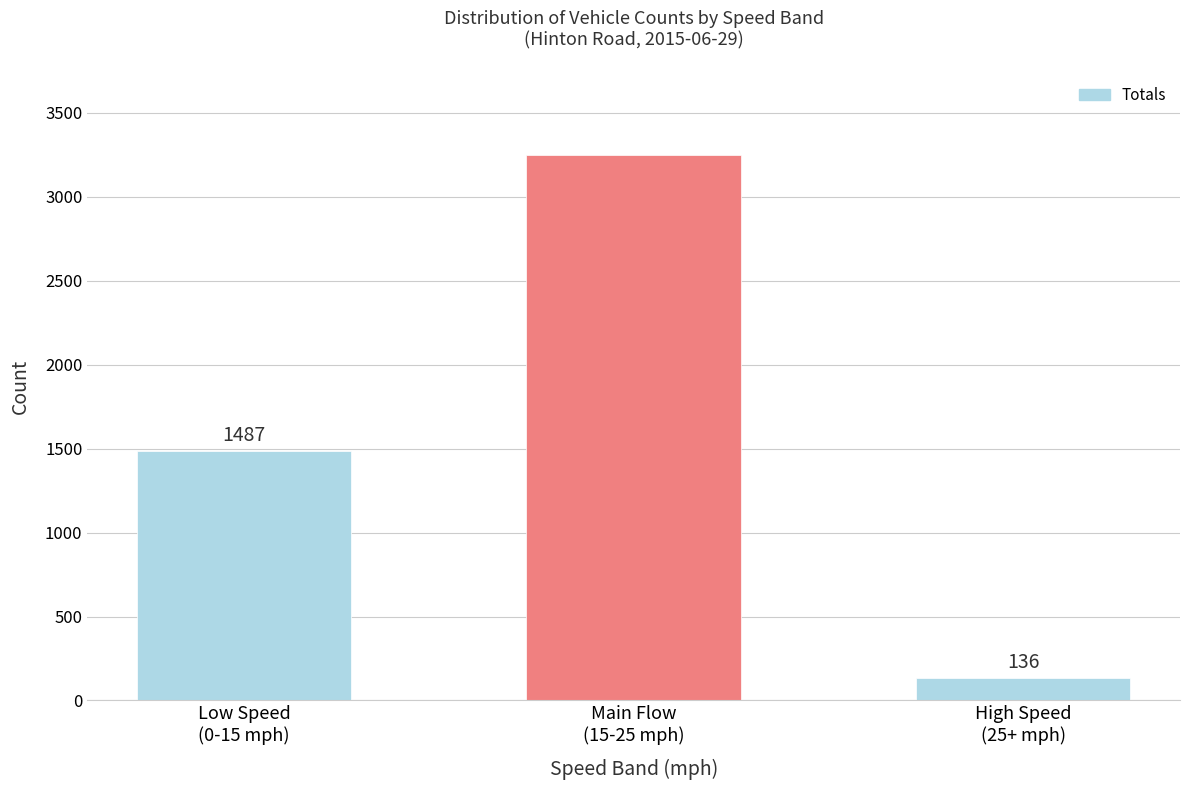

Rank the categories by value from highest to lowest.

Main Flow
(15-25 mph), Low Speed
(0-15 mph), High Speed
(25+ mph)